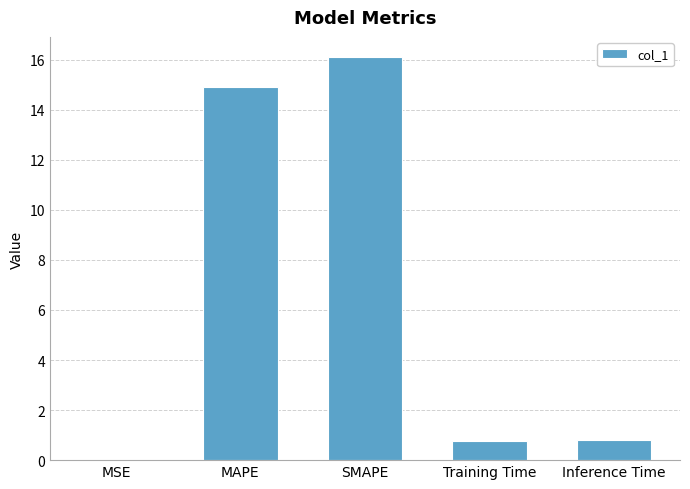

Is it true that the value at SMAPE is 24.5?

False